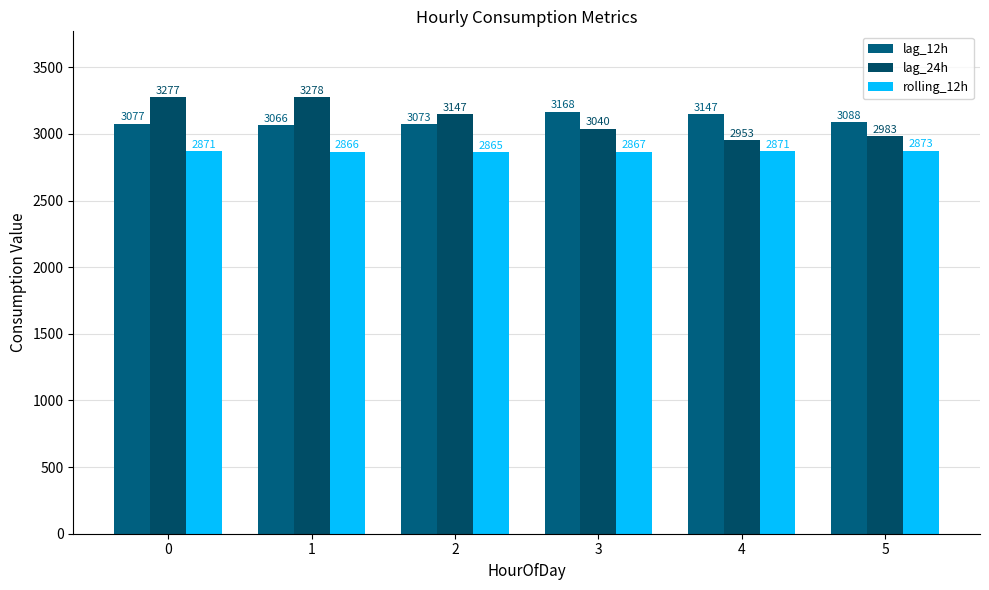

How many groups of bars are there?

6